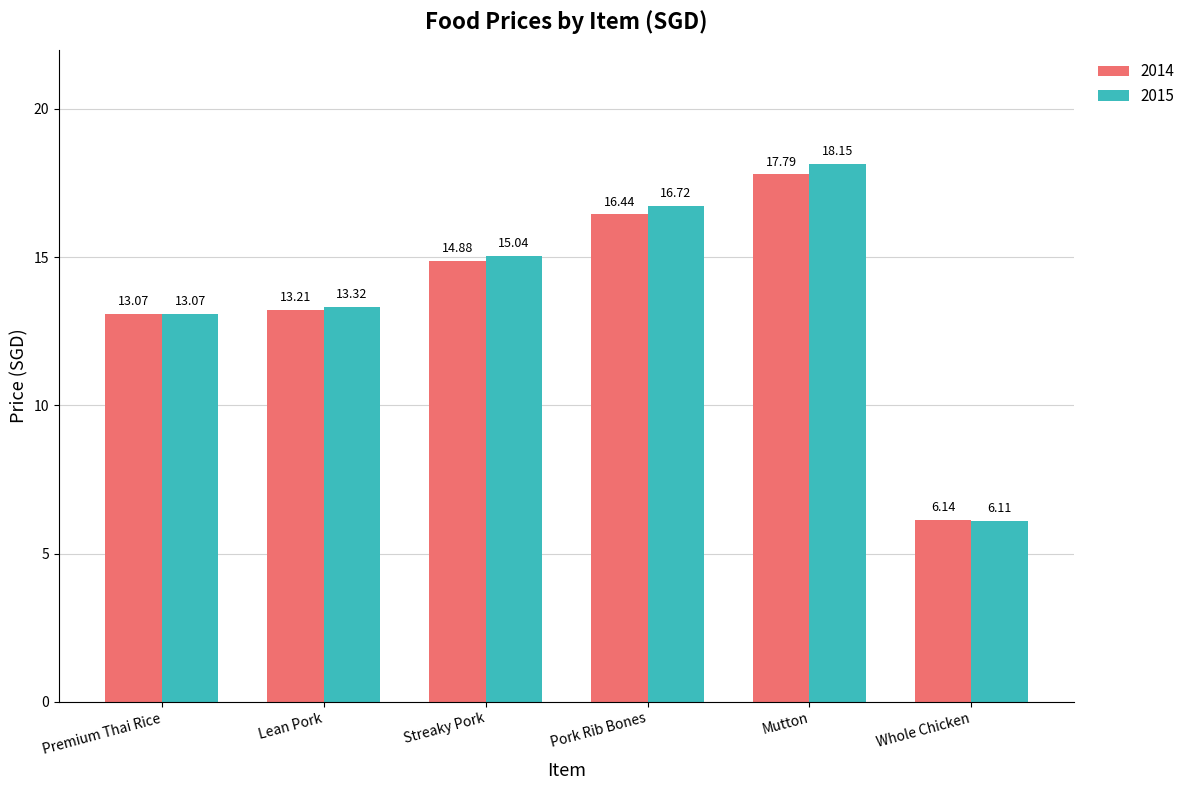

How many data points in 2015 are above 15?

3